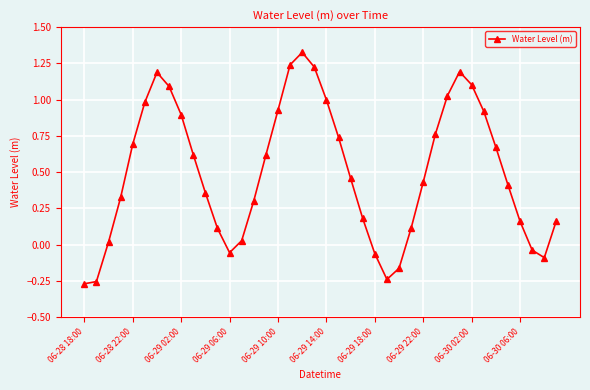

How many points are higher than both their immediate neighbors (excluding endpoints)?

3